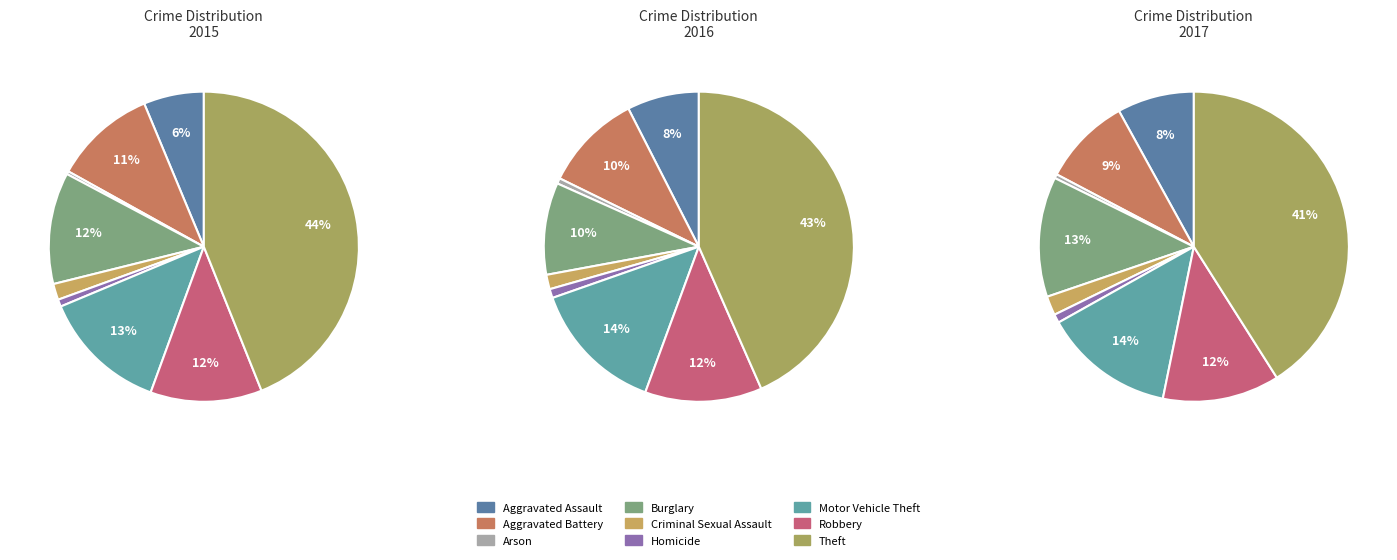

Rank the series at 8 from highest to lowest value.

values_2017, values_2016, values_2015